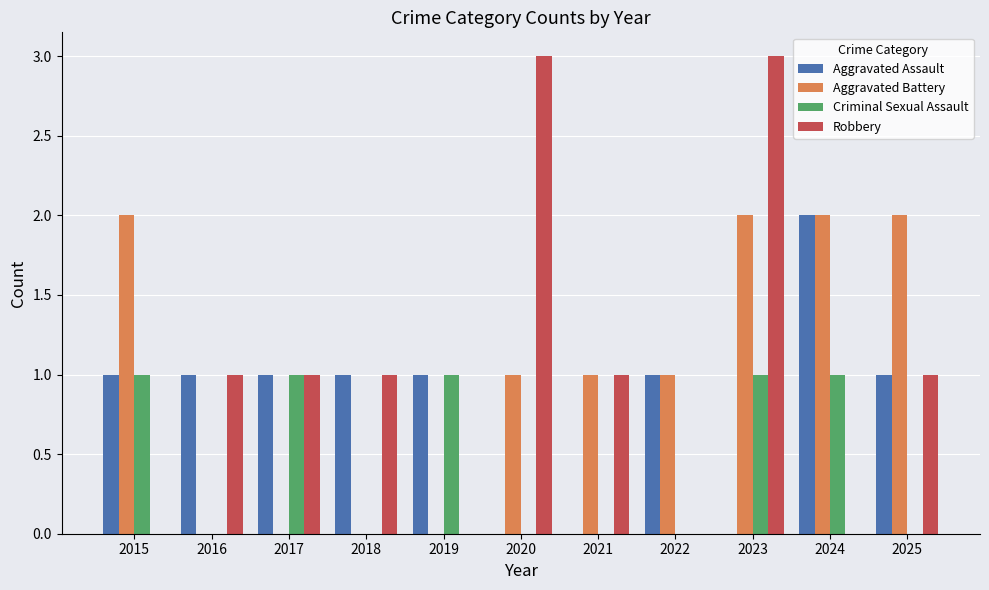

Reading right to left, transcribe all the data shown in this chart.

Aggravated Assault: 1	2	0	1	0	0	1	1	1	1	1
Aggravated Battery: 2	2	2	1	1	1	0	0	0	0	2
Criminal Sexual Assault: 0	1	1	0	0	0	1	0	1	0	1
Robbery: 1	0	3	0	1	3	0	1	1	1	0